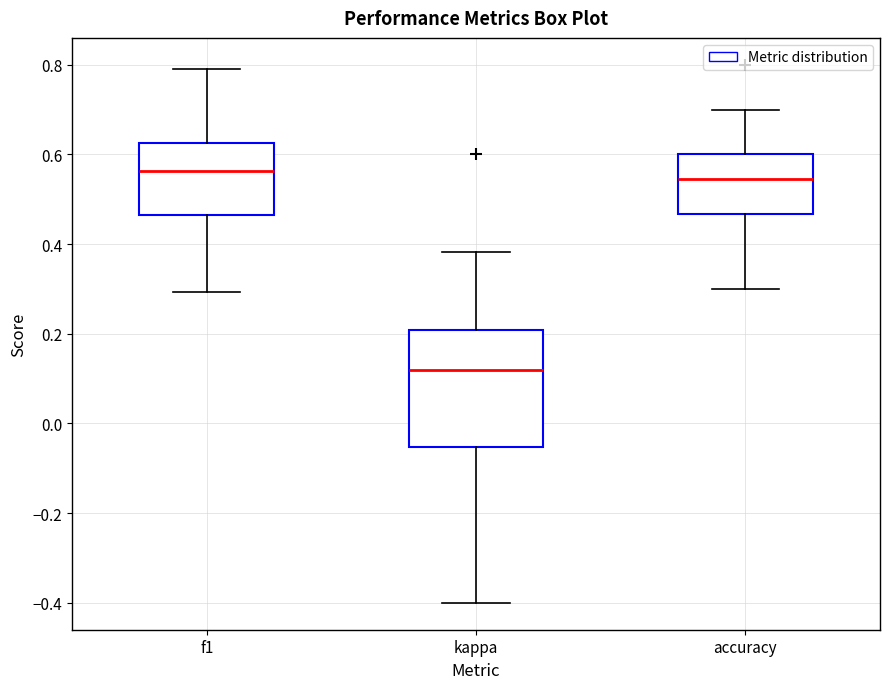

Reading left to right, transcribe this box plot: for each box, give where its median line is, the range the box spans, and where its two whiskers end, as read against the y-axis. The values are not printed on the chart, so give them approximately, as read against the axis.

f1: median 0.56, box 0.46 to 0.62, whiskers 0.30 to 0.80
kappa: median 0.12, box -0.06 to 0.20, whiskers -0.40 to 0.38
accuracy: median 0.54, box 0.46 to 0.60, whiskers 0.30 to 0.70